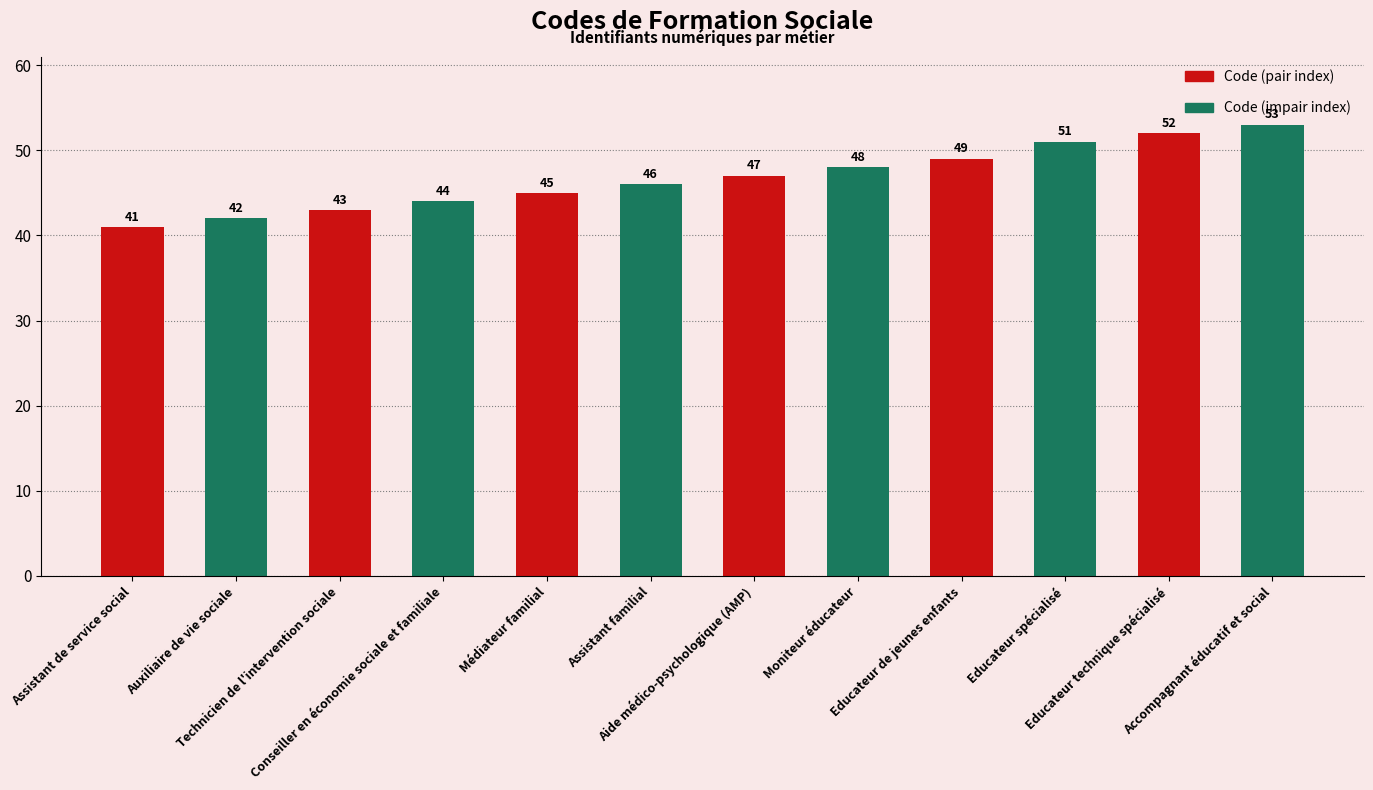

Which label corresponds to the smallest value in the chart?

Assistant de service social